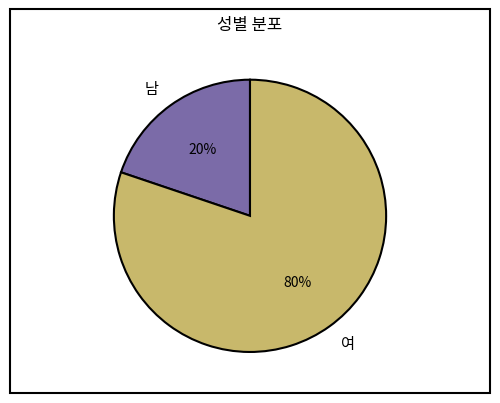

To the nearest percent, what is the difference between the 여 and 남 slice percentages?

60%